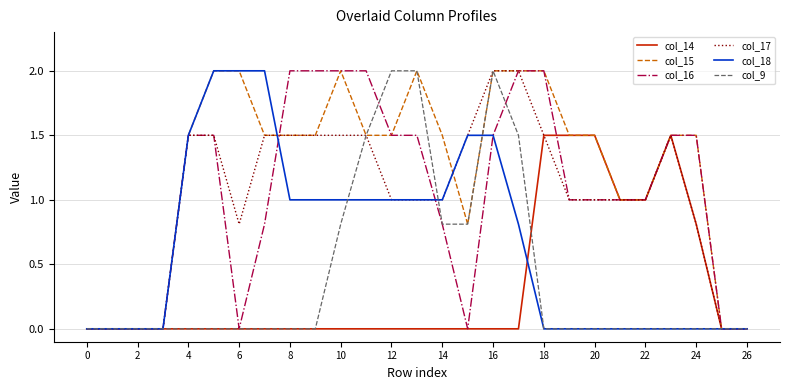

Which series has the largest total across all categories?

col_15